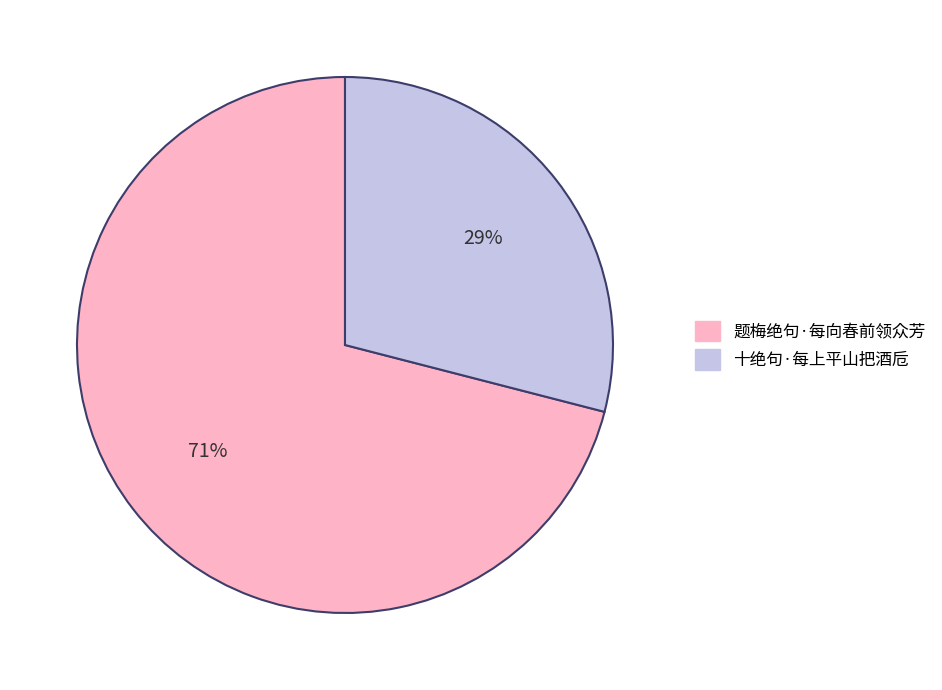

Do 题梅绝句·每向春前领众芳 and 十绝句·每上平山把酒卮 together represent more than half of the pie?

Yes